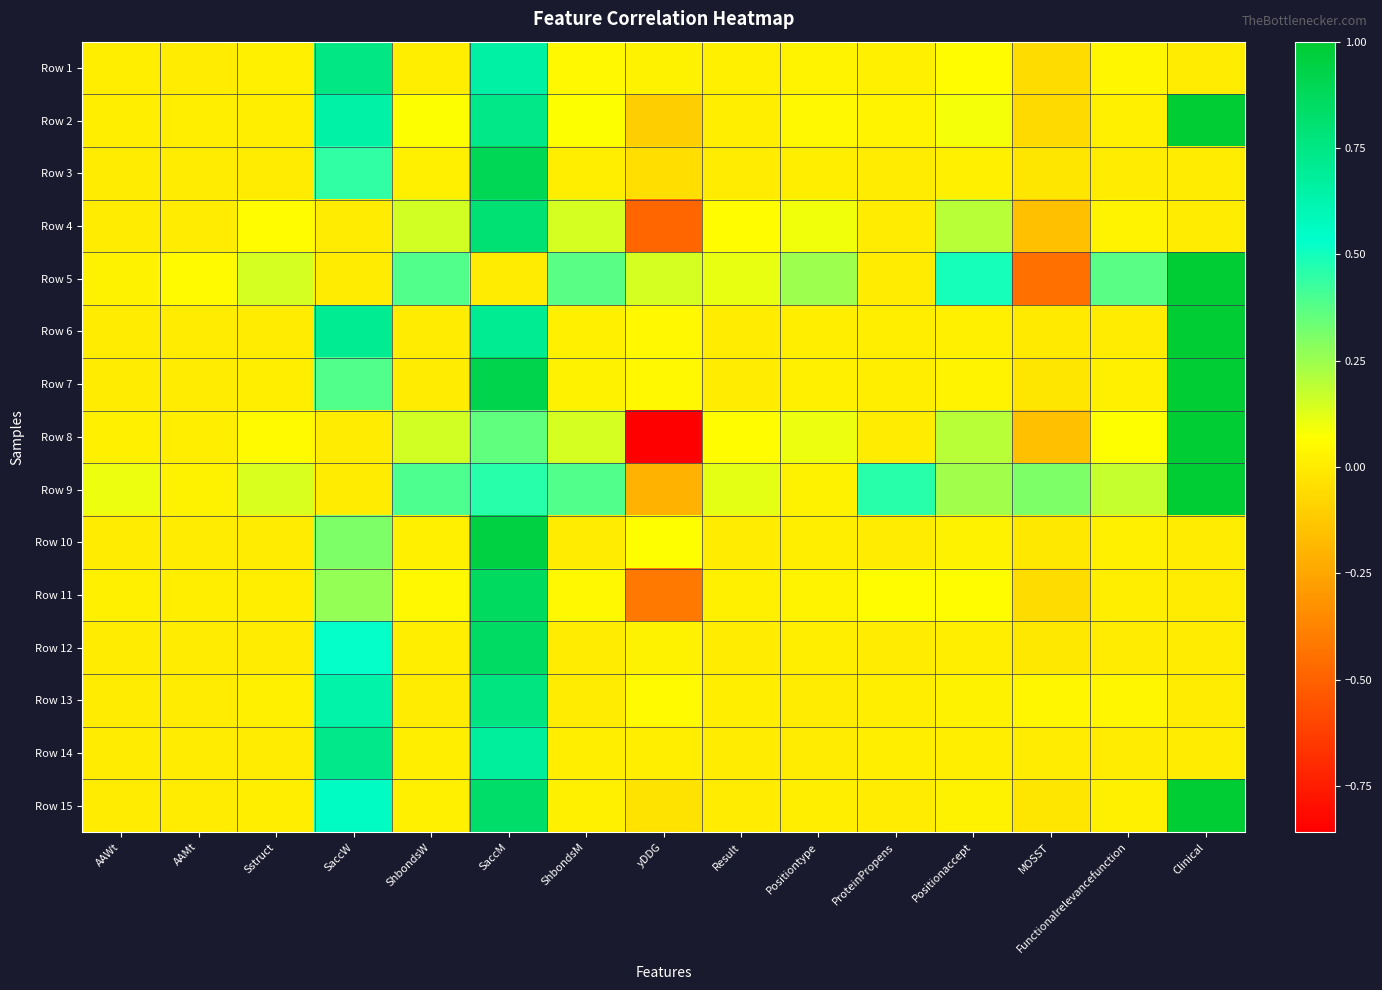

At how many categories does at least one series exceed 0?

15